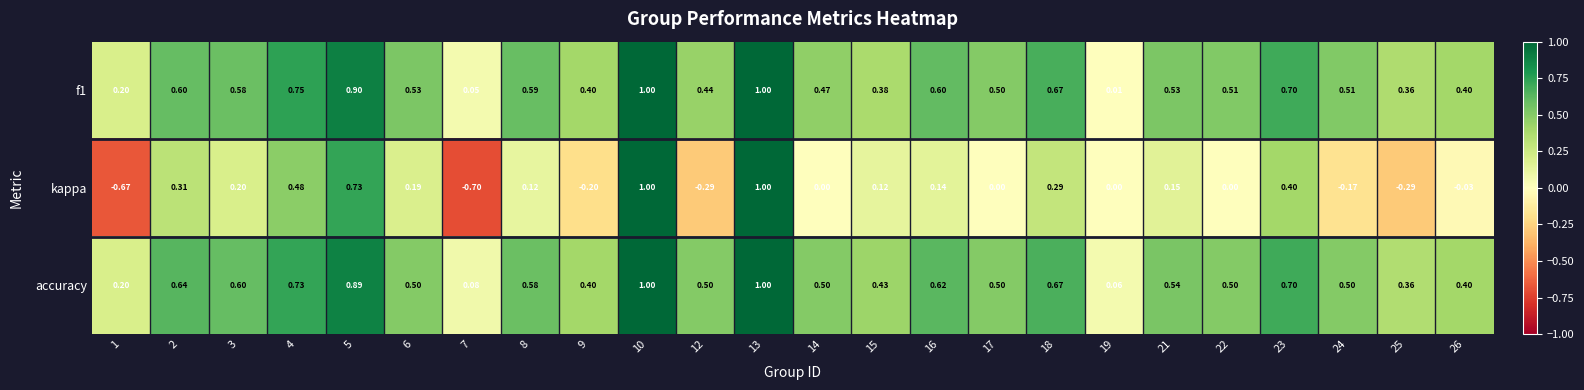

Which series changed the most between 3 and 9?

kappa